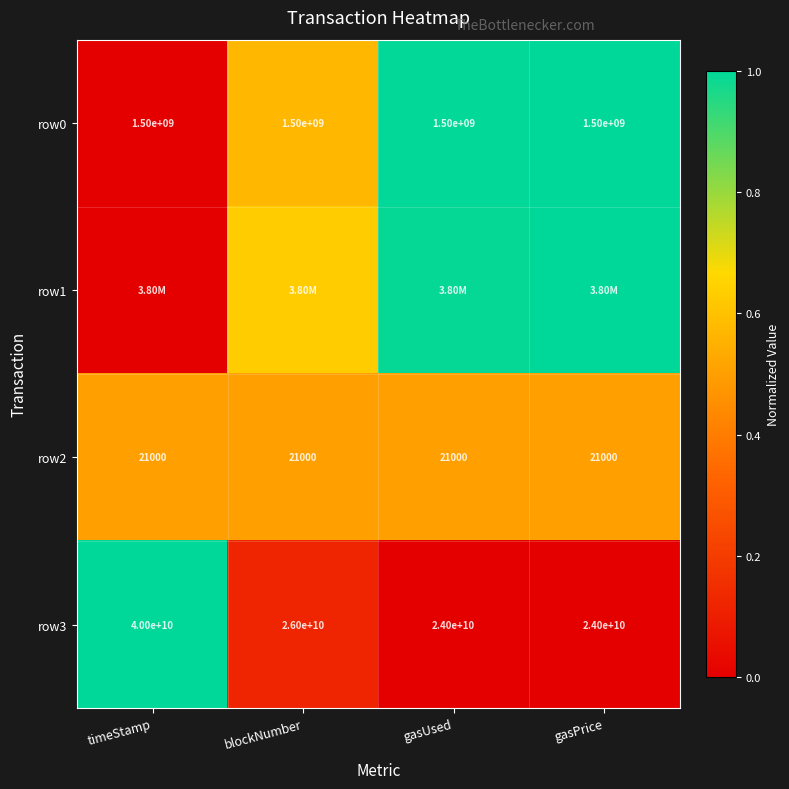

Which category has the highest value in the row3 series?

timeStamp